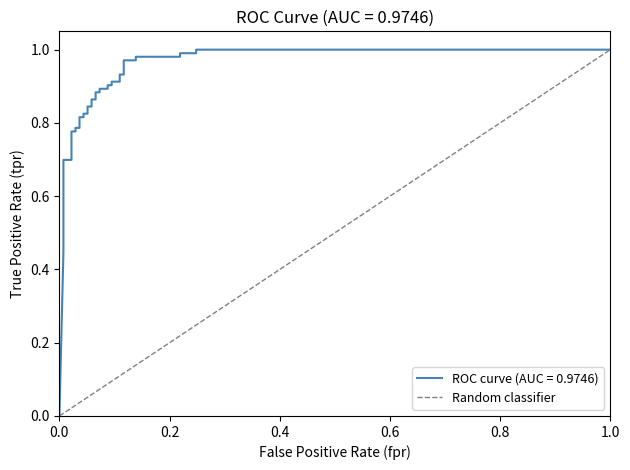

True or false: the data shows 0 at 0.0.

True